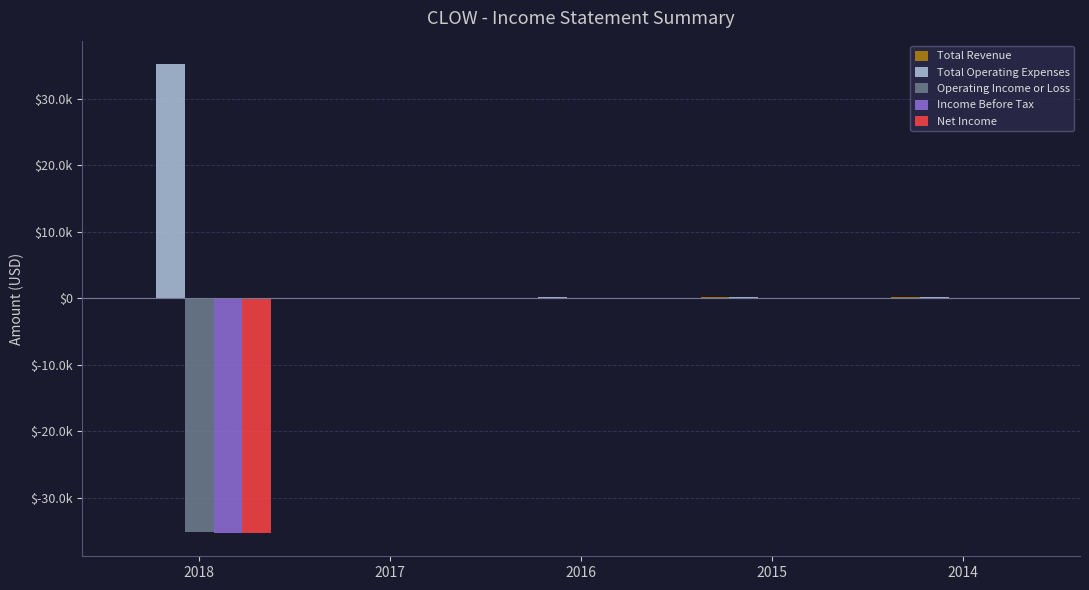

What is the difference between the highest and lowest values at 2018?

70500